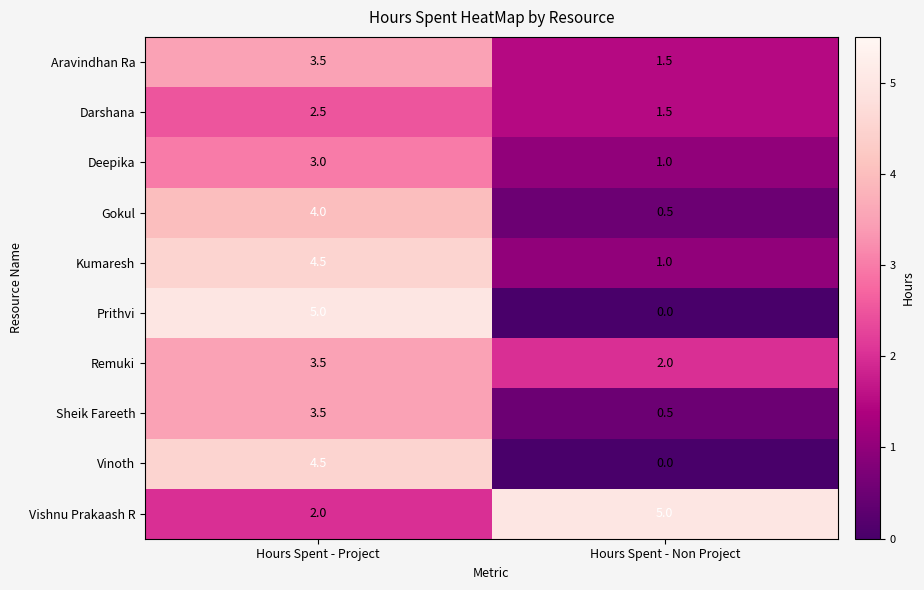

At which label does Darshana reach its peak?

Hours Spent - Project